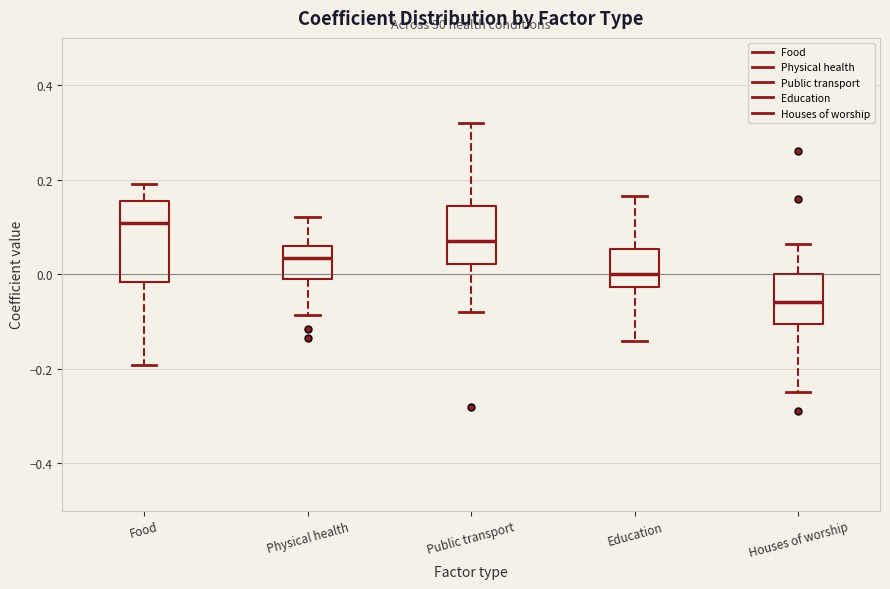

Where does the median line of the box for Physical health sit on the y-axis? The values are not printed on the chart, so give them approximately, as read against the axis.

0.04